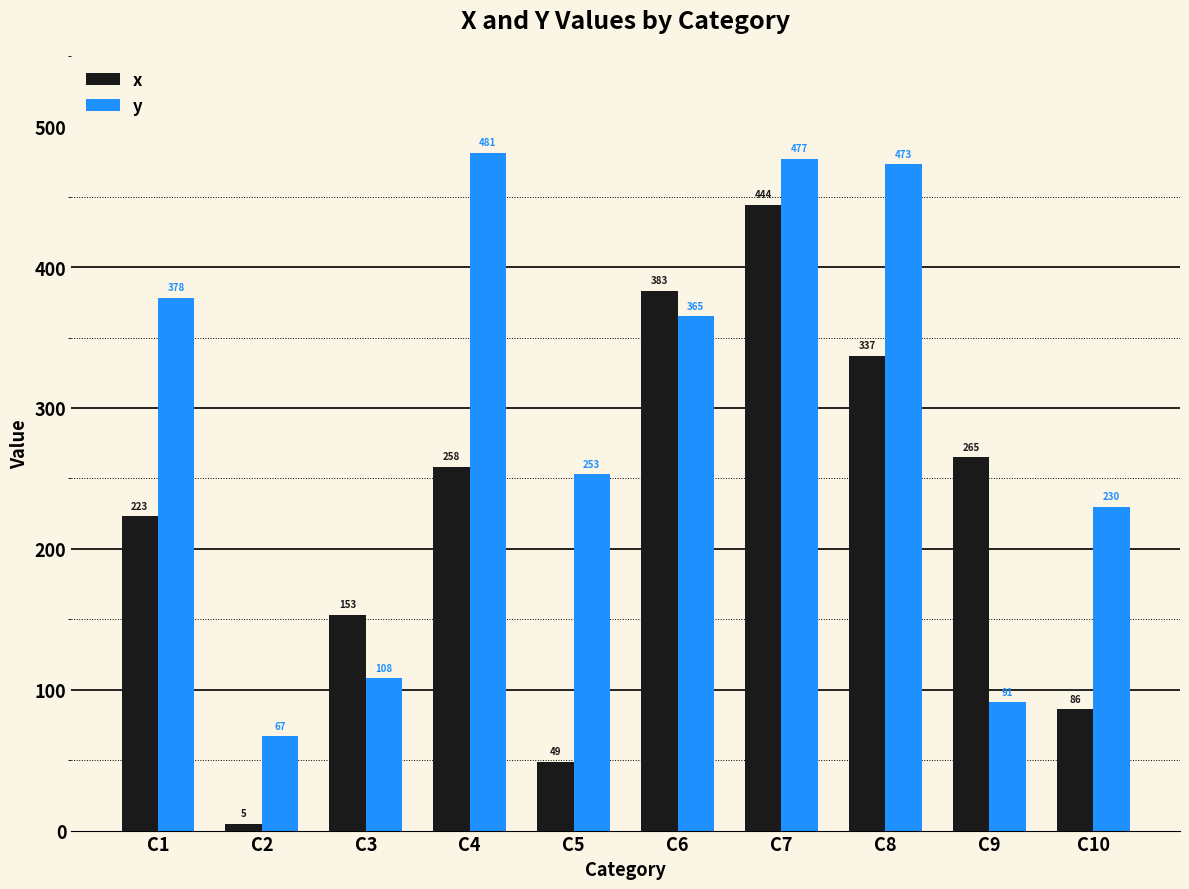

True or false: x has a value of 29 at C5.

False